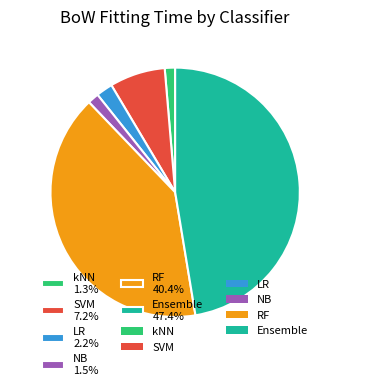

Between kNN 1.3% and LR 2.2%, which is larger?

LR 2.2%